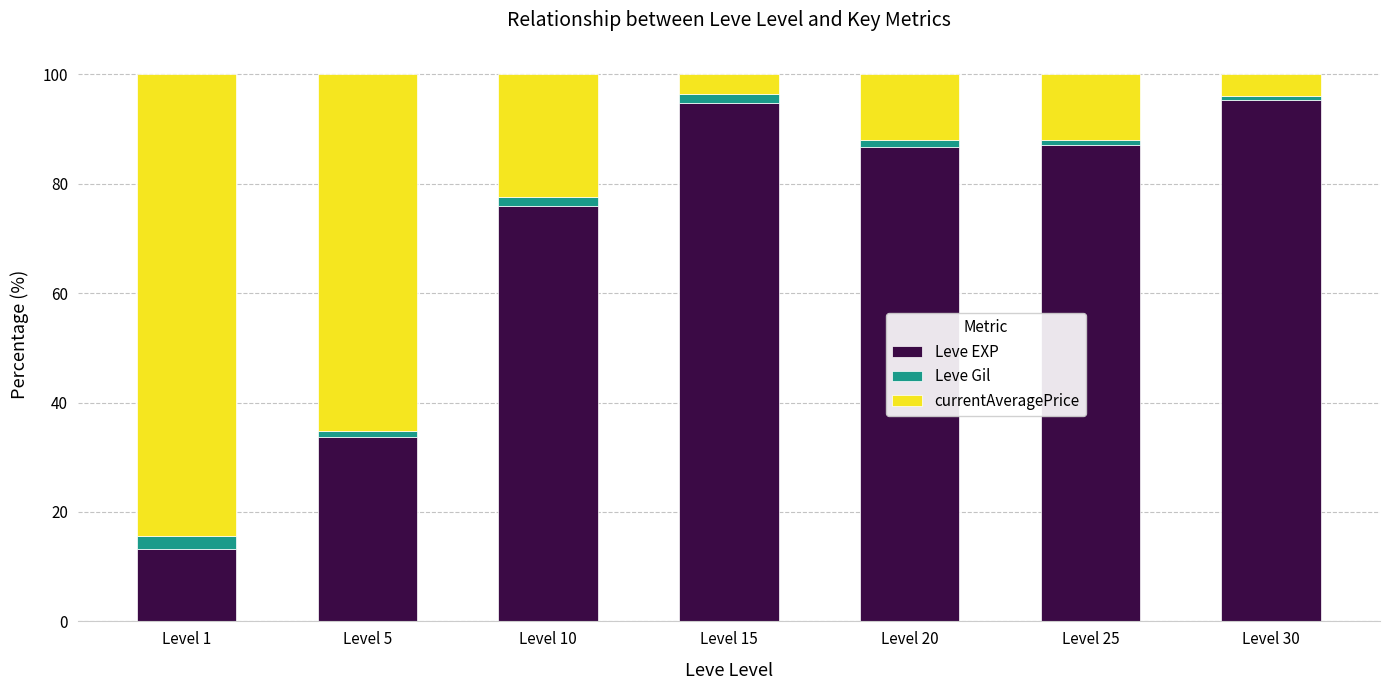

What is the difference between the second highest and second lowest values in the Leve EXP series?

61.0